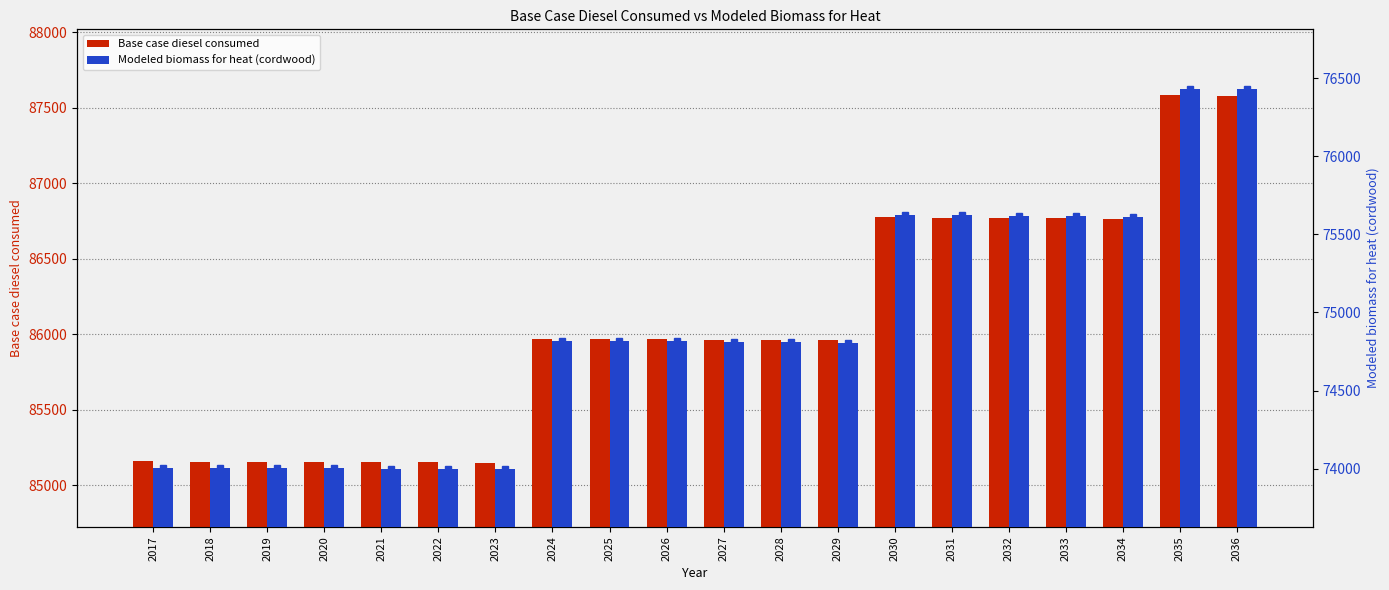

At which label does Modeled biomass for heat (cordwood) reach its minimum?

2023